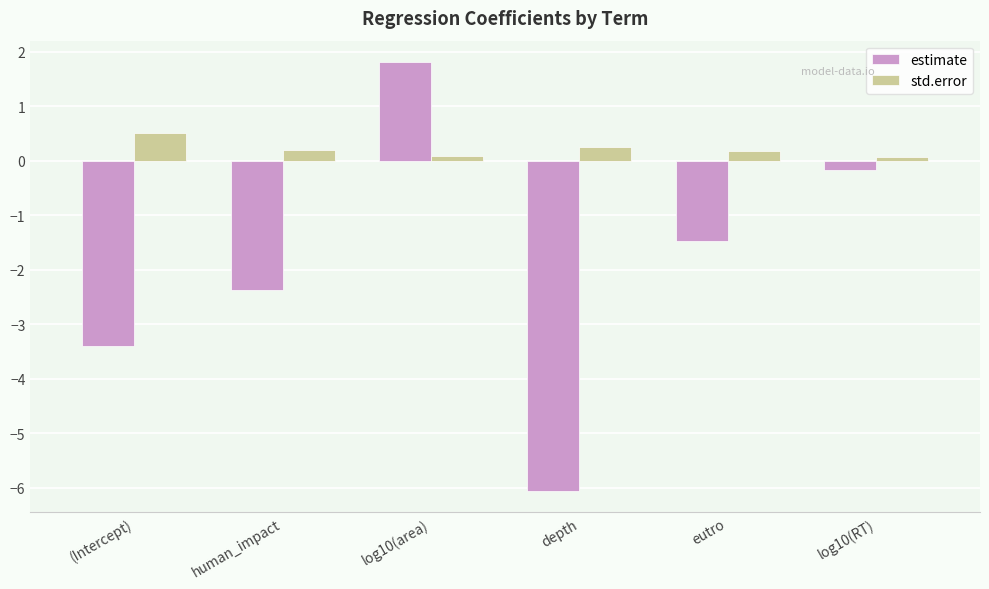

What is the maximum value shown in the chart?

1.8